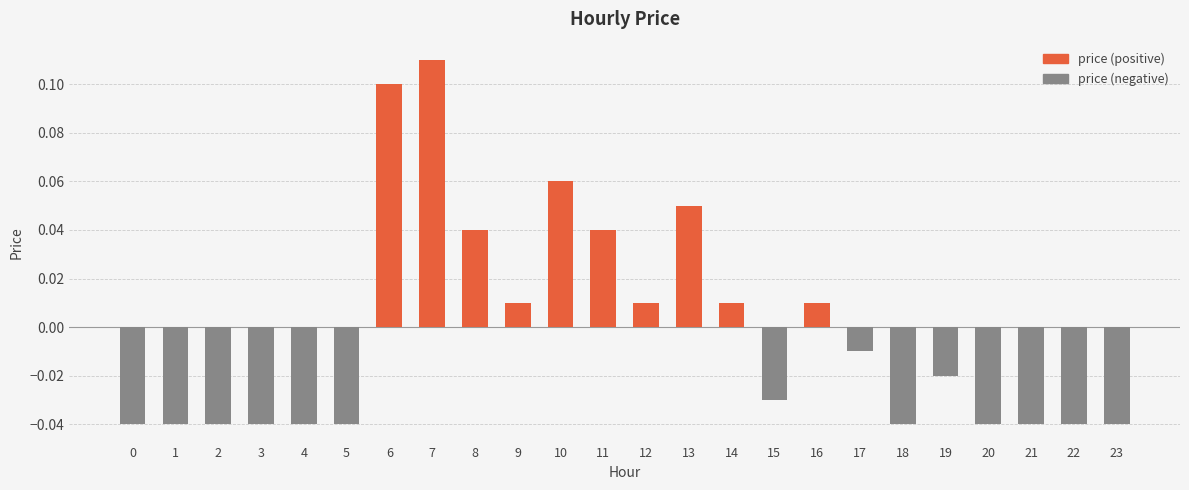

What is the difference between the second highest and second lowest values in the price (positive) series?

0.1